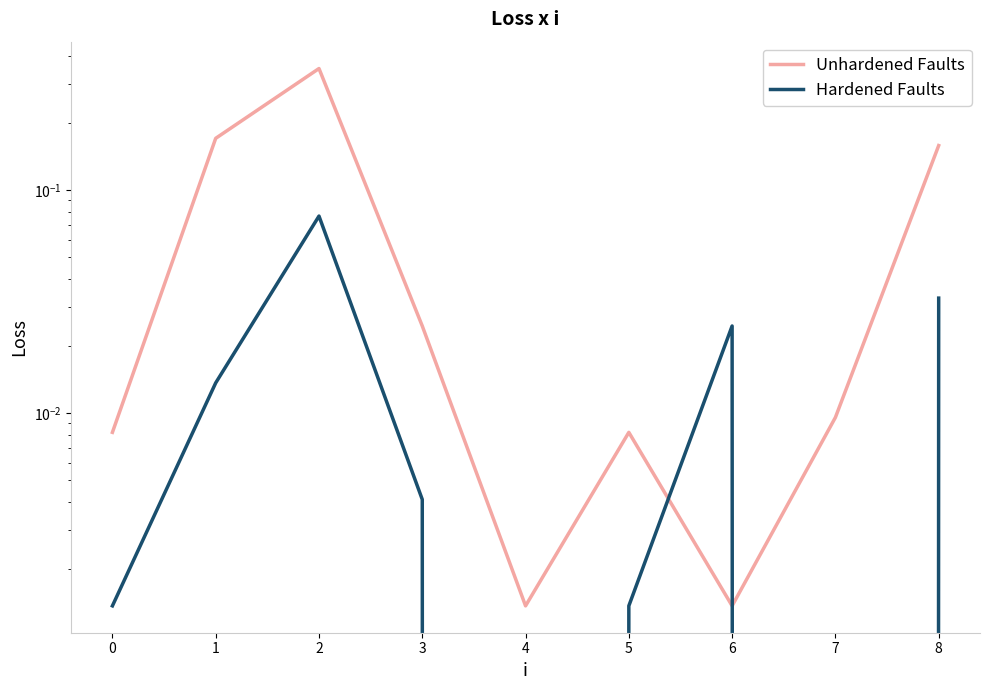

How many series are shown in this chart?

2